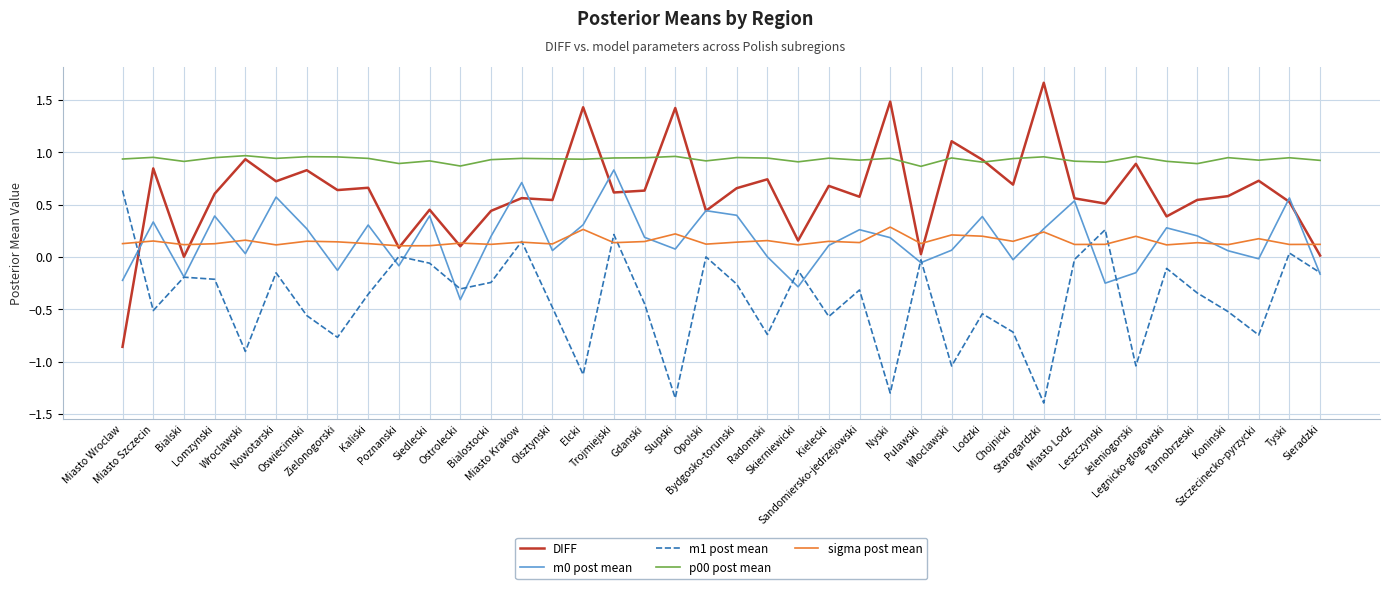

What is the lowest value of the m1 post mean series?

-1.4